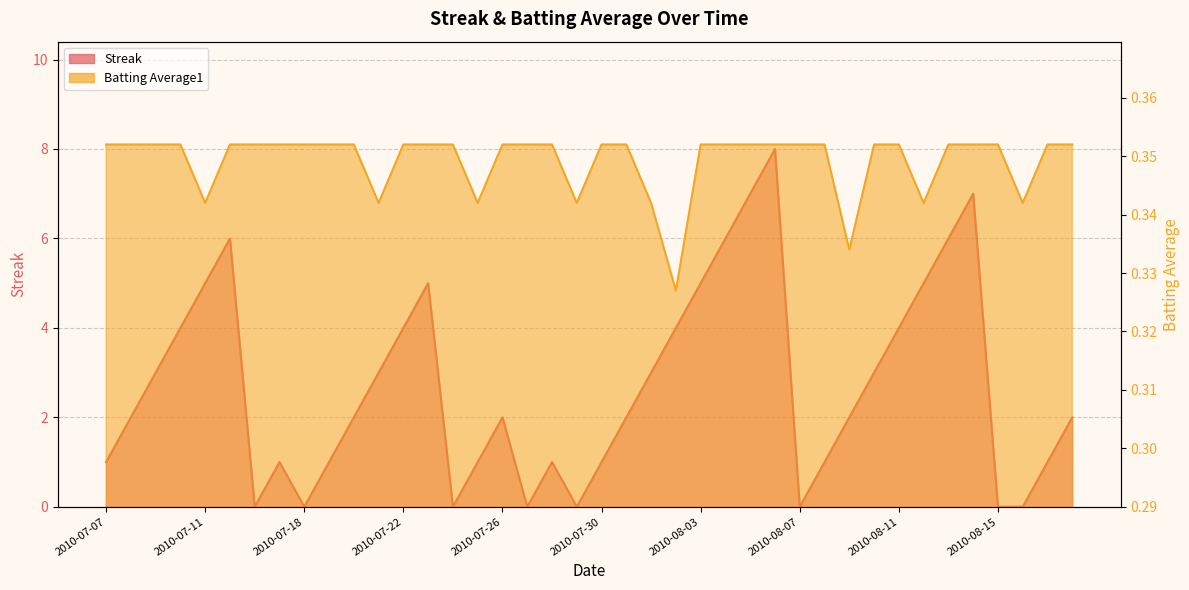

After their last crossing, which series has the higher values: Streak or Batting Average1?

Streak